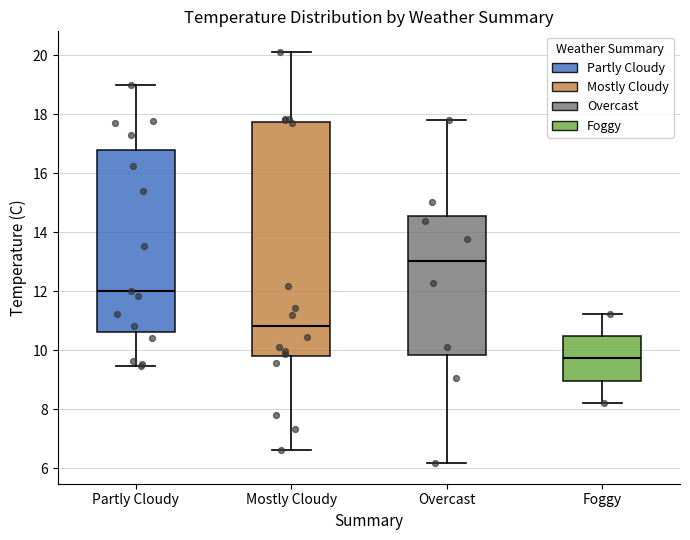

Which box is the tallest, from its lower edge to its upper edge?

Mostly Cloudy